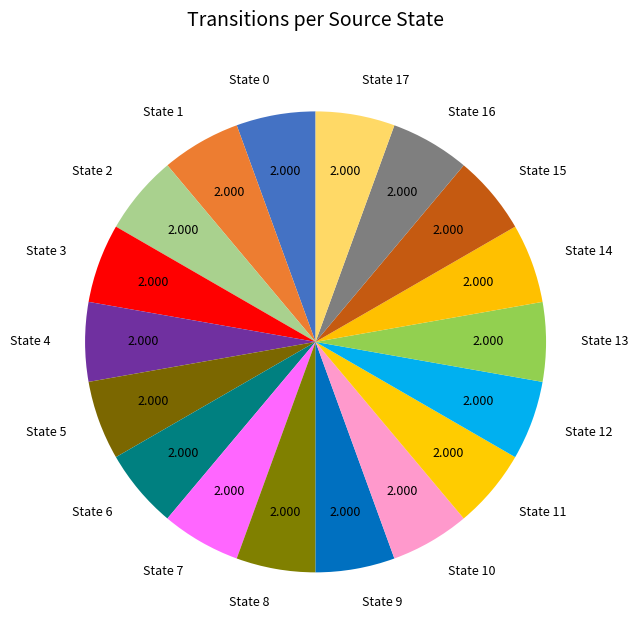

Is State 14 the majority of the pie?

No